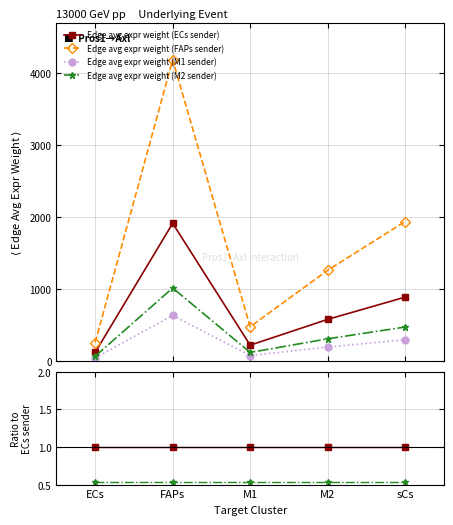

Does the chart have visible grid lines?

Yes